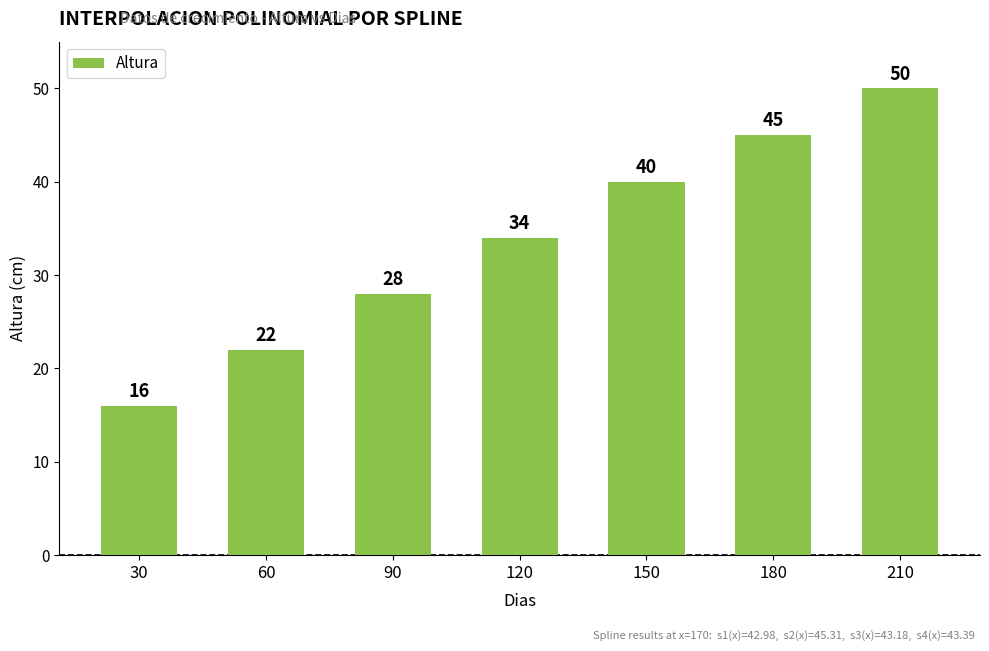

Read the value at 180.

45